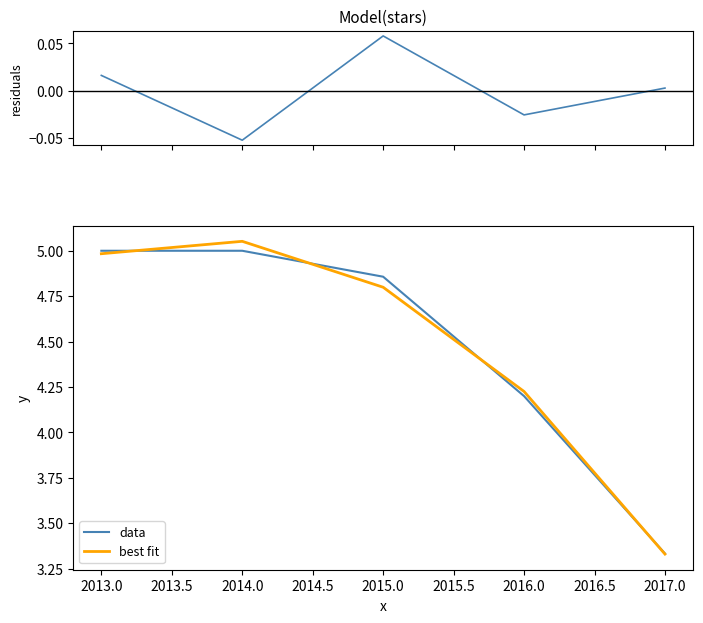

Rank the categories by best fit value from highest to lowest.

2014.0, 2013.0, 2015.0, 2016.0, 2017.0